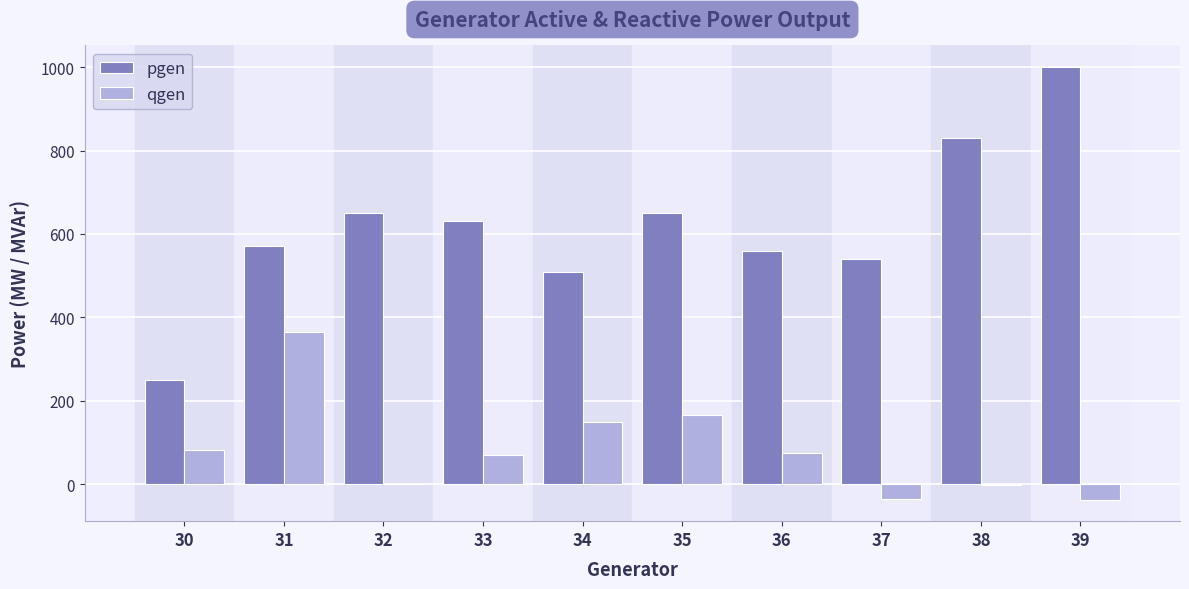

True or false: pgen has a value of 113.4 at 34.

False